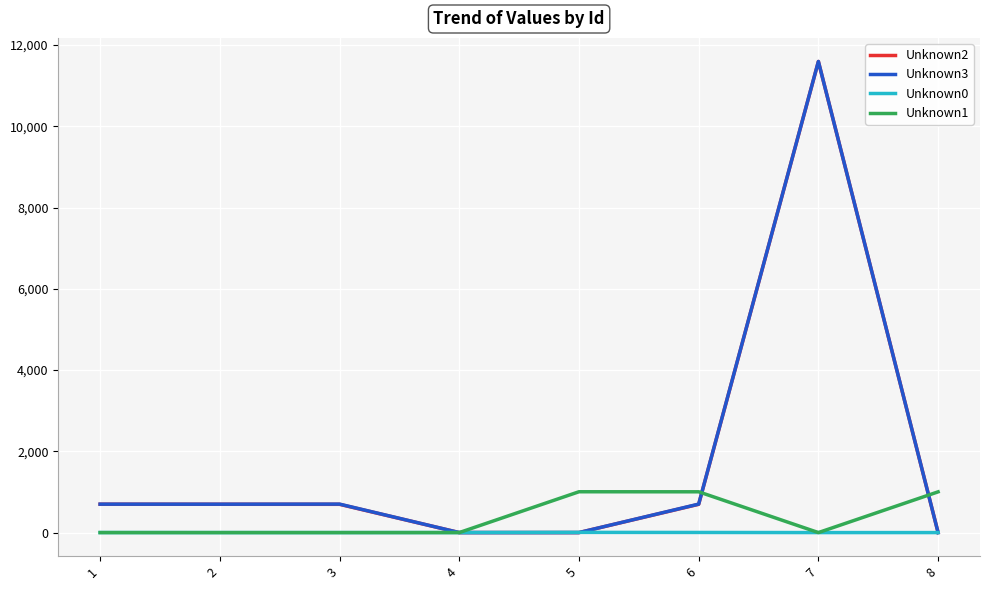

Is the value of Unknown1 at 4 greater than the value of Unknown2 at 6?

No